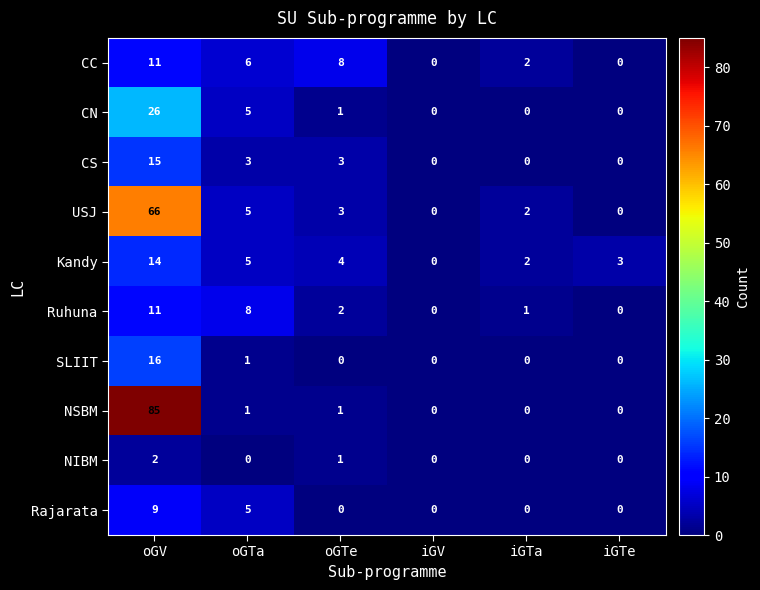

Which series has the largest total across all categories?

NSBM